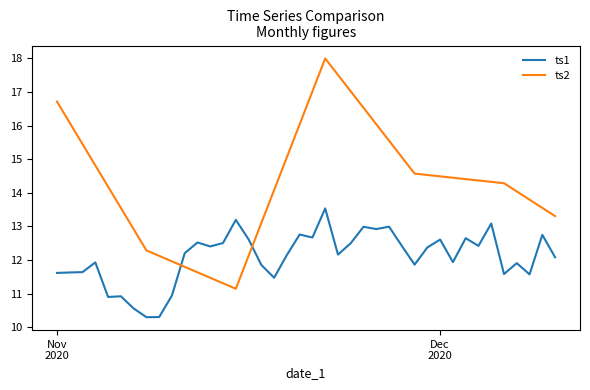

Which series has the largest total across all categories?

ts2